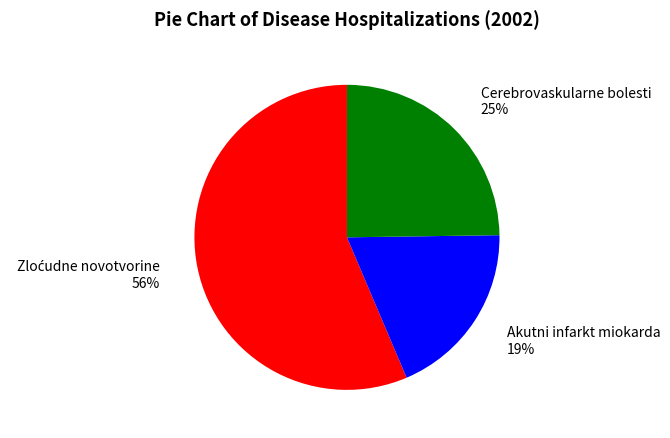

How many segments does this pie chart have?

3